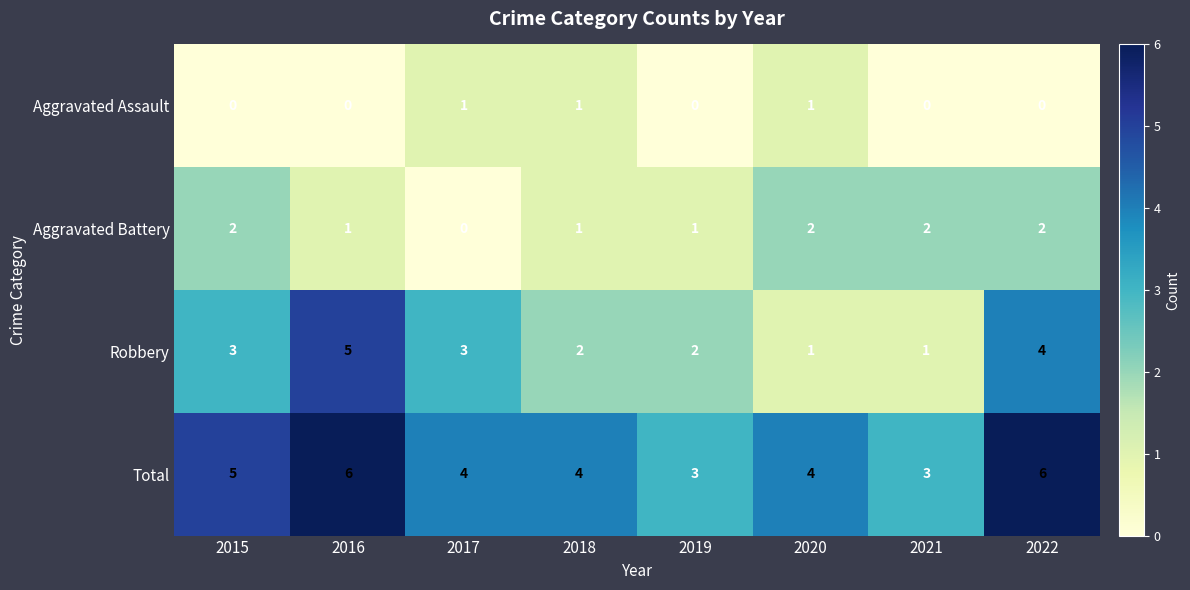

Rank the series at 2022 from highest to lowest value.

Total, Robbery, Aggravated Battery, Aggravated Assault